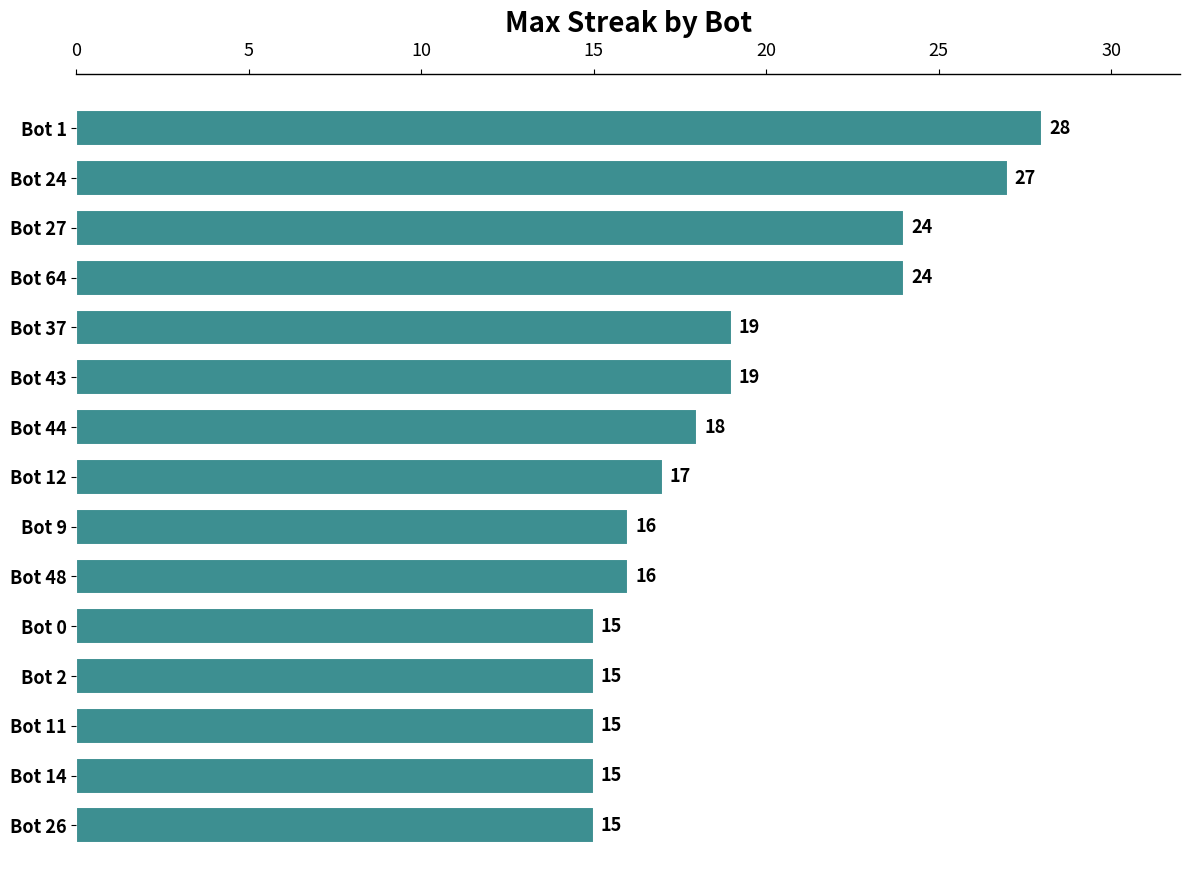

Does the chart contain any negative values?

No